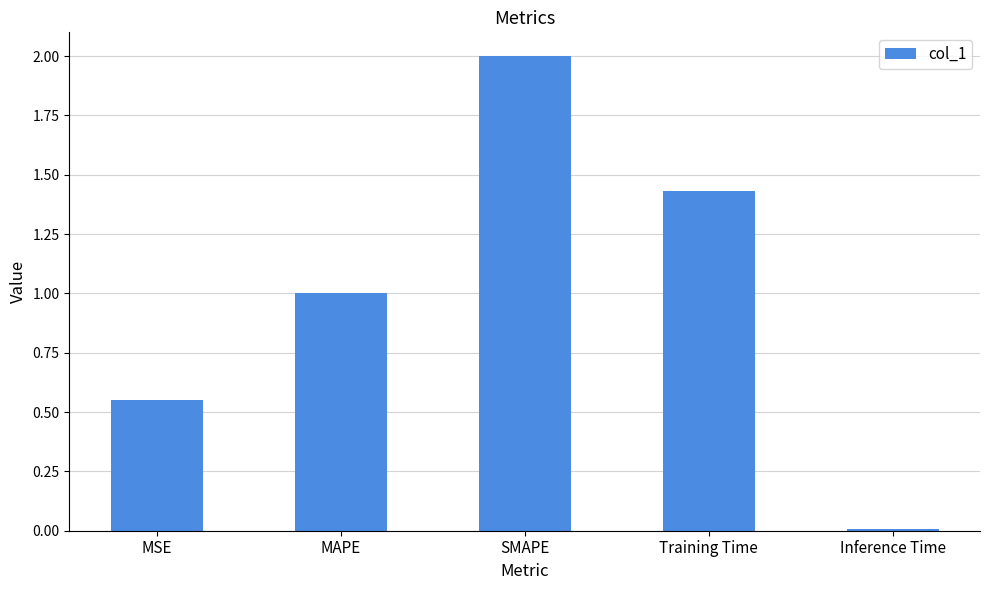

What is the change in value from SMAPE to Inference Time?

-2.0